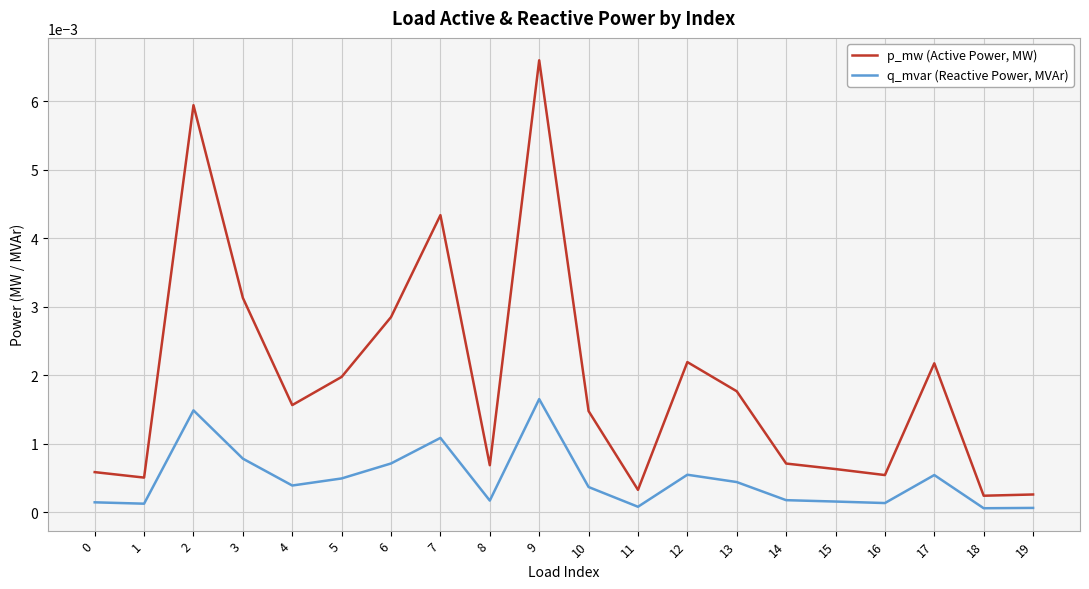

What are all the series names shown in the legend?

p_mw (Active Power, MW), q_mvar (Reactive Power, MVAr)